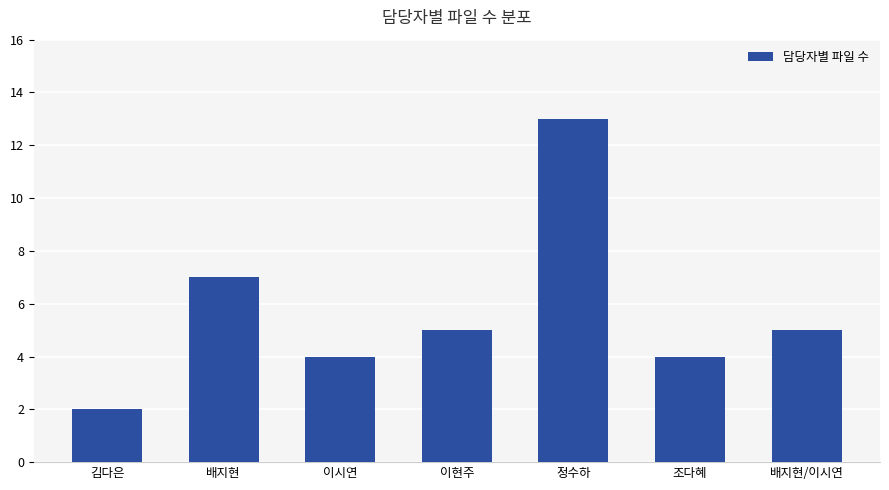

What is the ratio of the value at 배지현/이시연 to the value at 배지현?

0.7